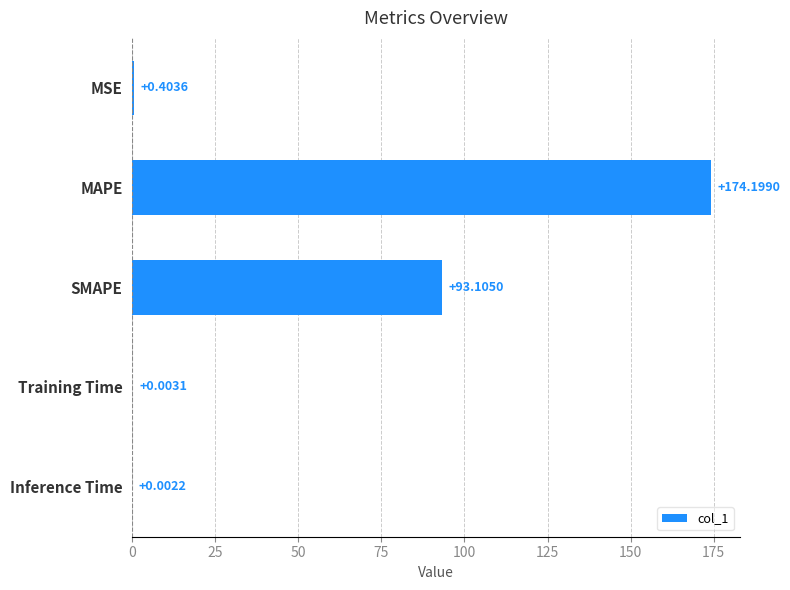

At which label is the value closest to 87?

SMAPE